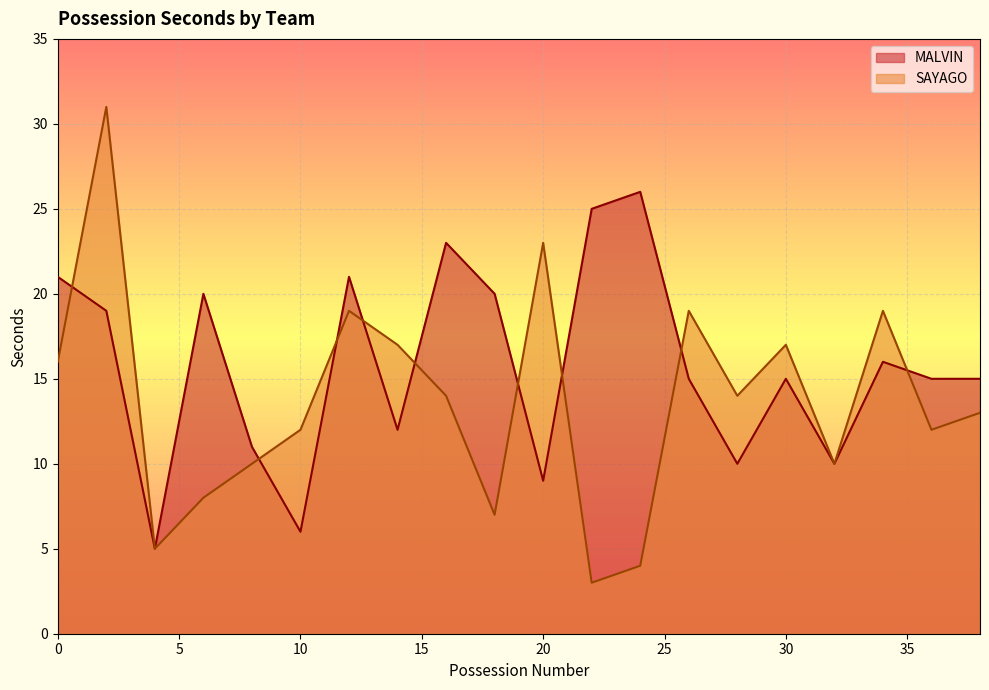

In MALVIN, how many points are lower than both neighbors (excluding endpoints)?

6